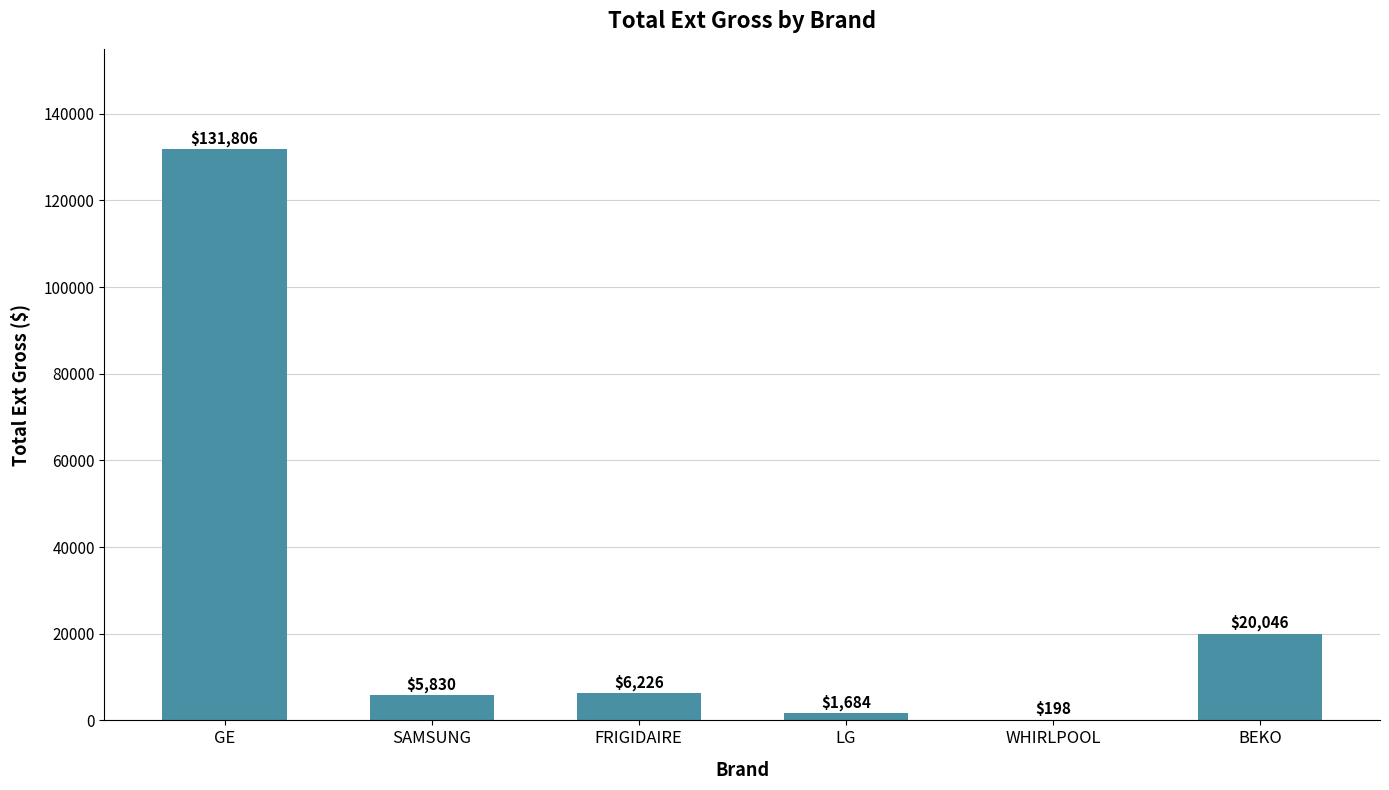

What is the change in value from SAMSUNG to FRIGIDAIRE?

+396